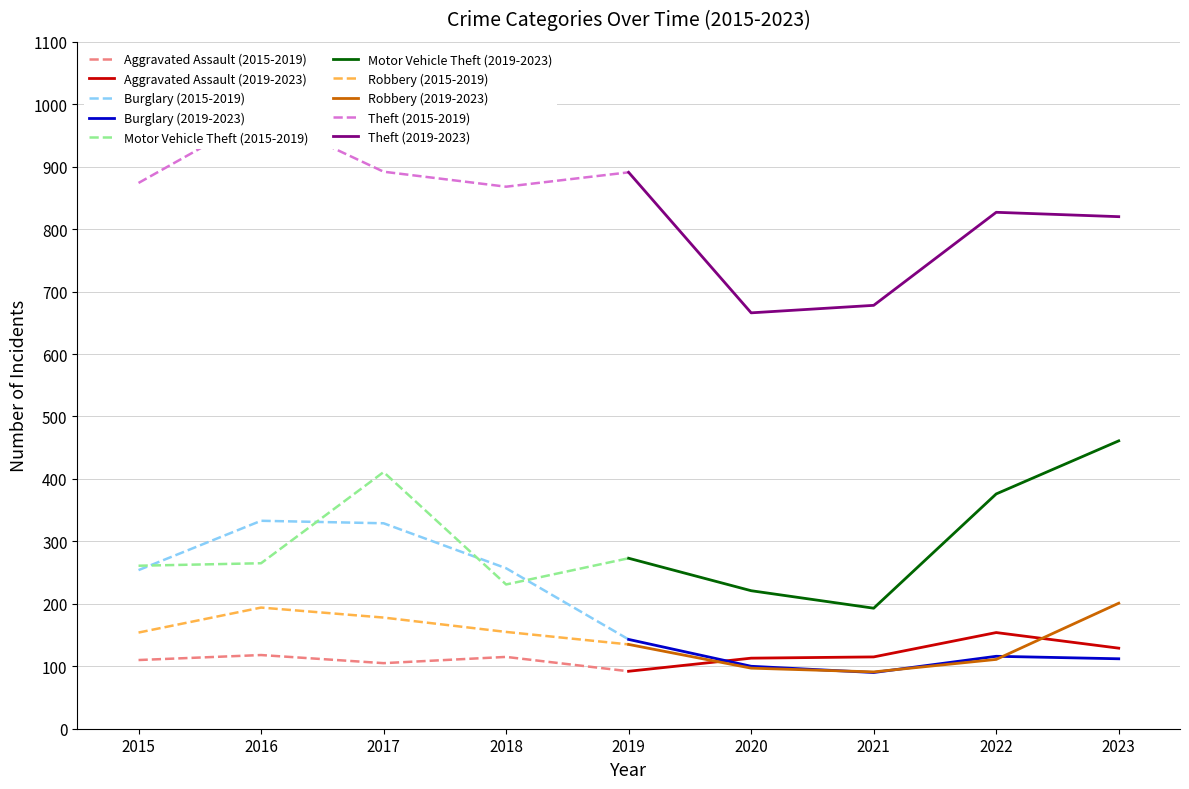

True or false: Theft and Robbery cross at least once.

False